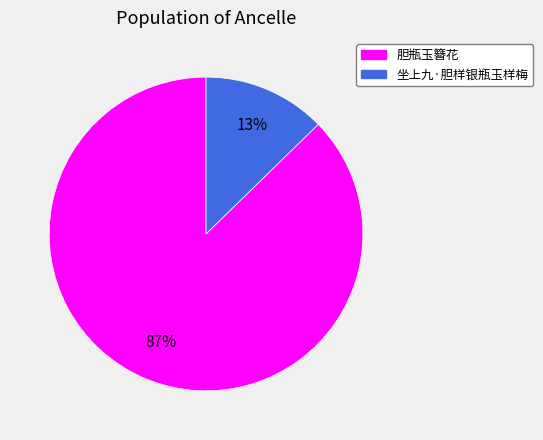

To the nearest percent, what portion does 坐上九·胆样银瓶玉样梅 represent?

13%